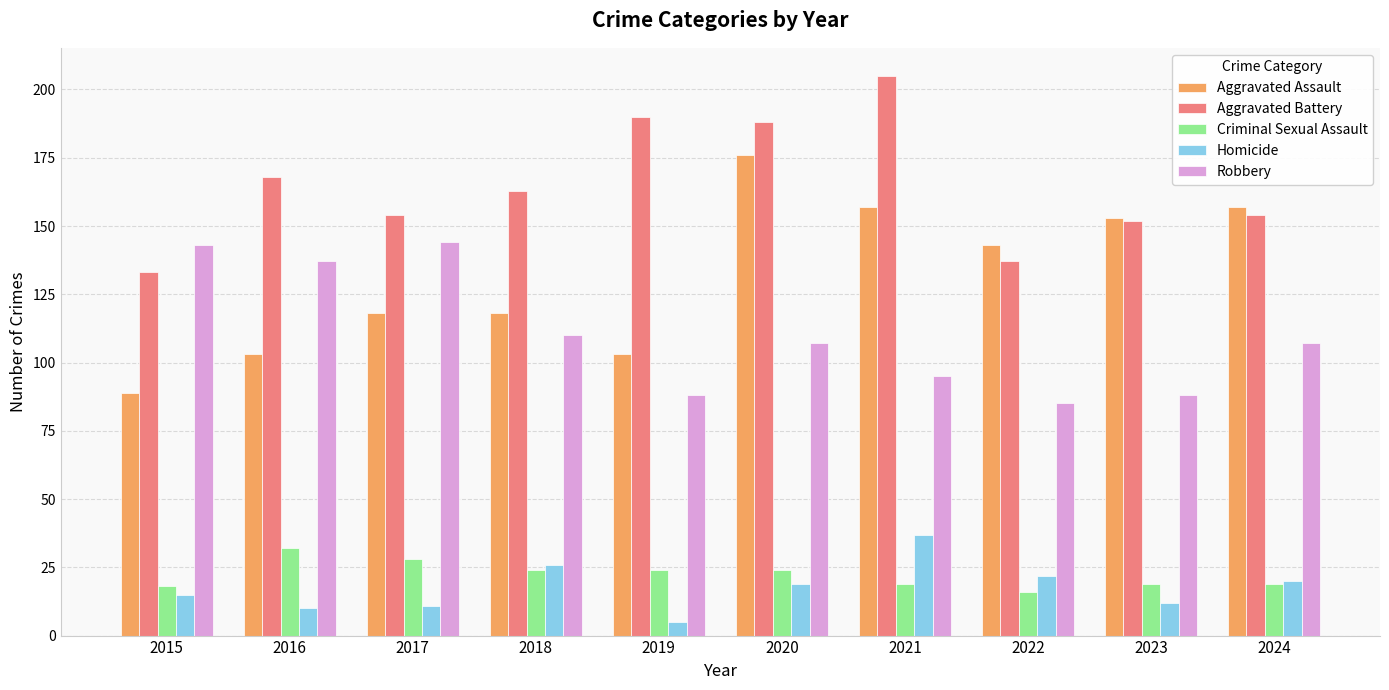

Which category has the highest value across all series?

2021